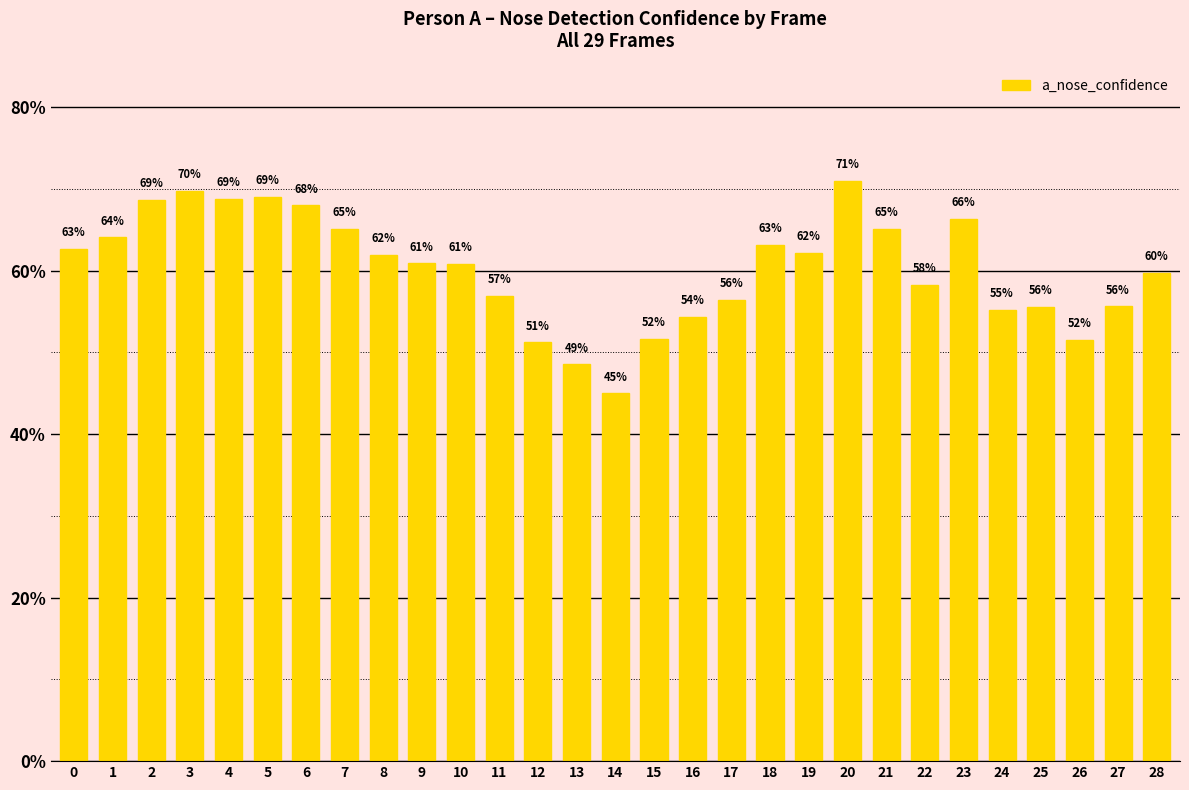

Are the bars horizontal?

No